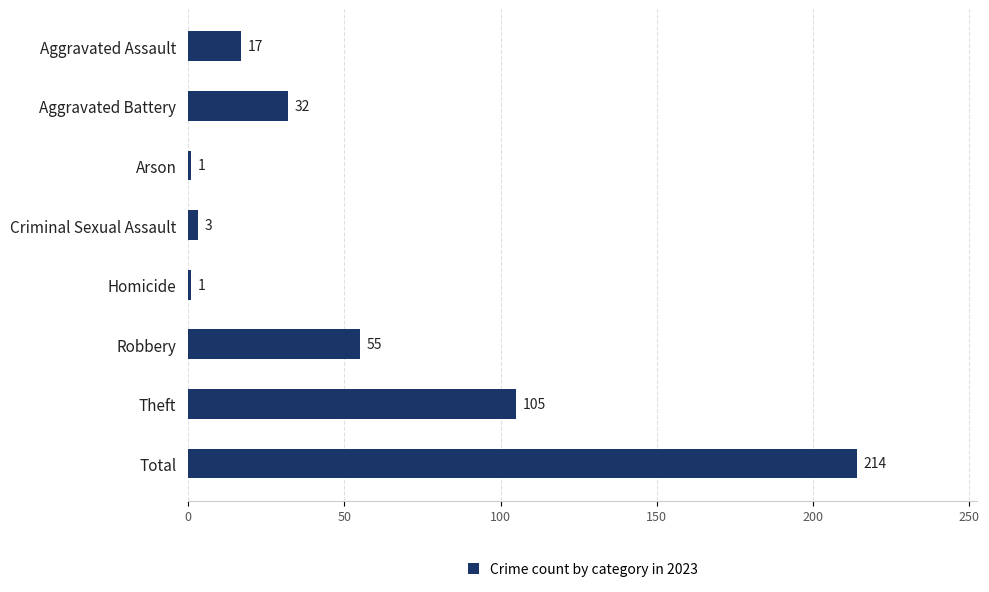

The chart shows a value of 4 at Aggravated Assault. True or false?

False